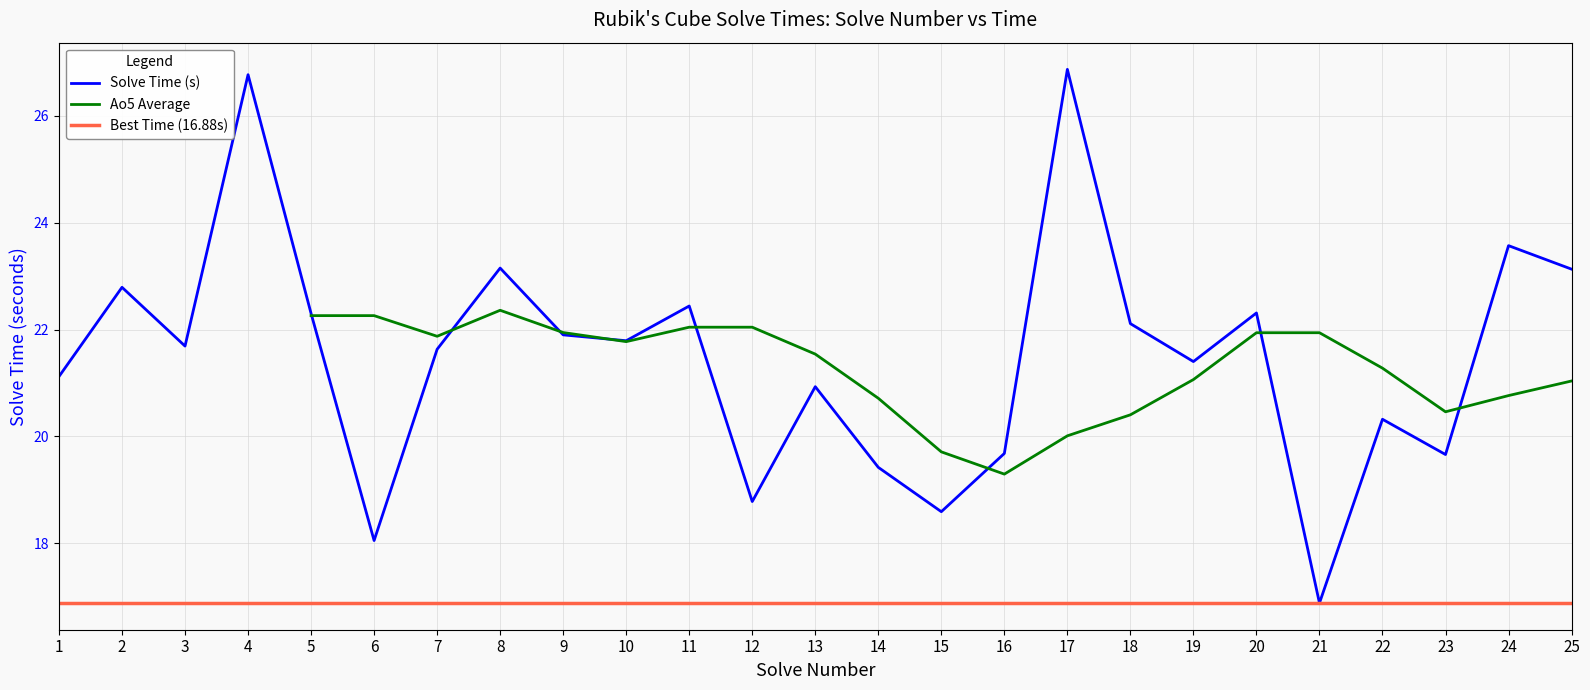

Is this an area chart (filled region under the line)?

No